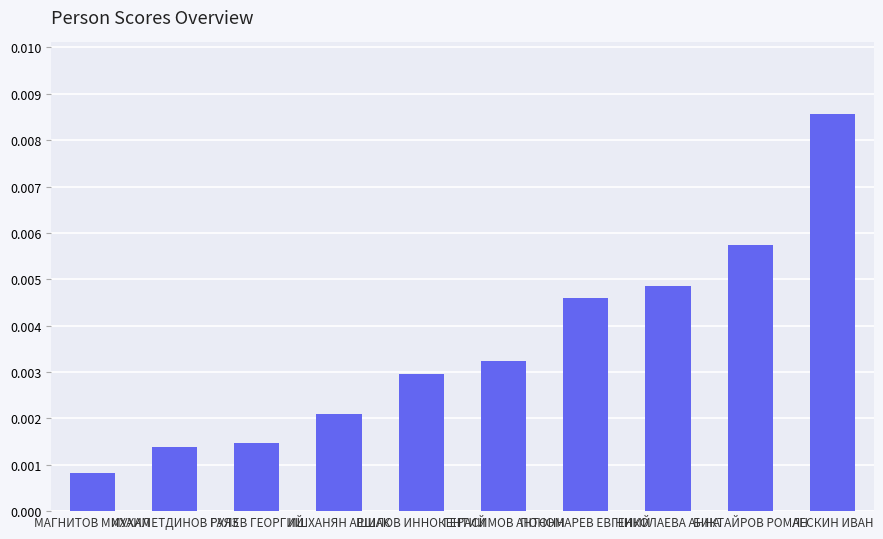

List the labels in order of value, smallest first.

МАГНИТОВ МИХАИЛ, МУХАМЕТДИНОВ ГАЯЗ, РУЛЕВ ГЕОРГИЙ, ИШХАНЯН АРШАК, ШИЛОВ ИННОКЕНТИЙ, ГЕРАСИМОВ АНТОНН, ПОНОМАРЕВ ЕВГЕНИЙ, НИКОЛАЕВА АННА, БИКТАЙРОВ РОМАН, ЛЕСКИН ИВАН